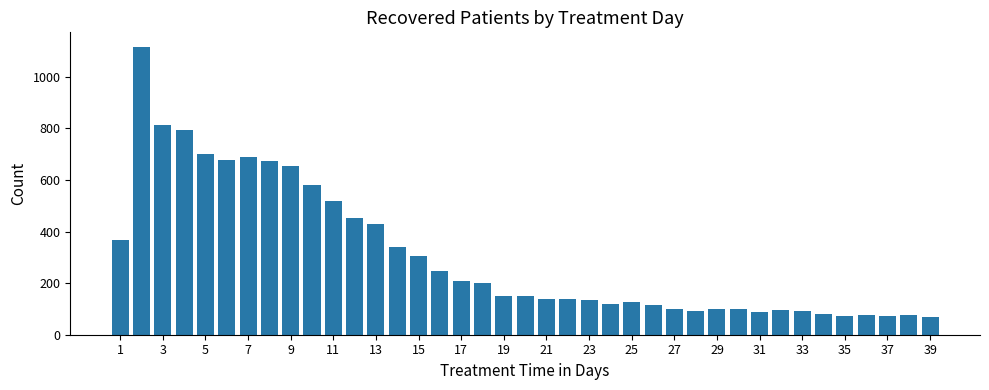

What is the greatest value displayed?

1117